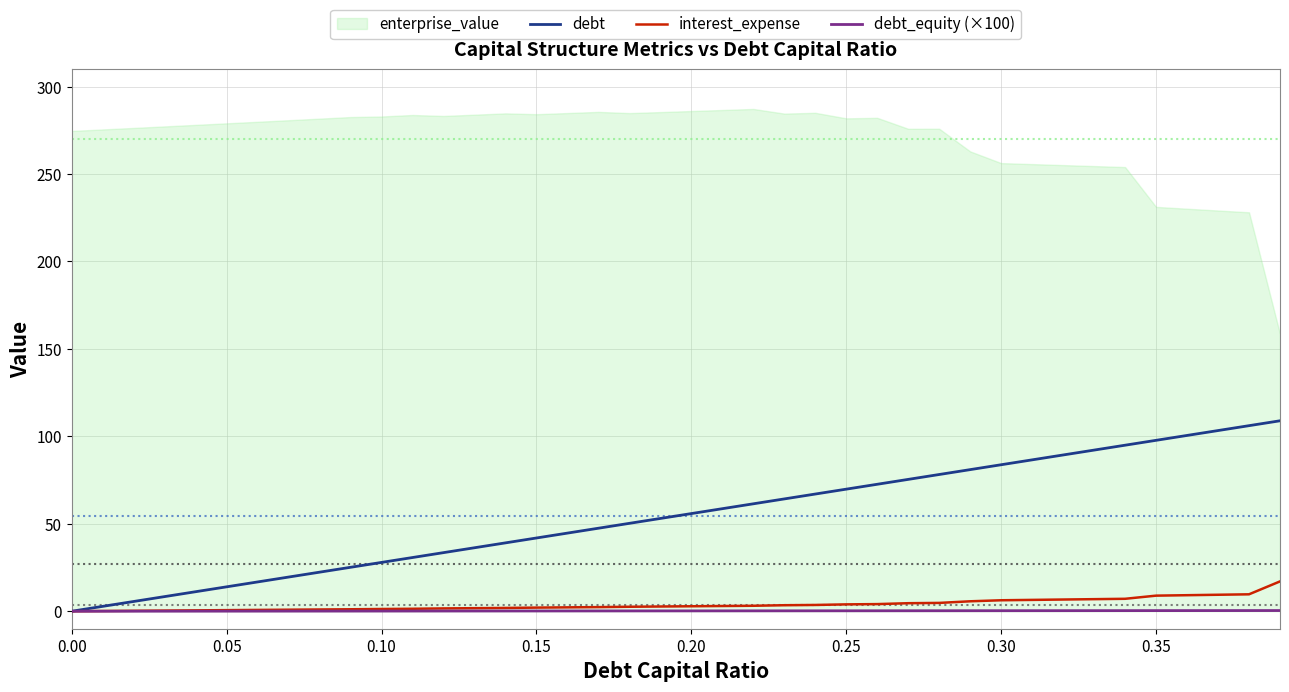

What is the value of the debt point at the 24th from the left?

64.2